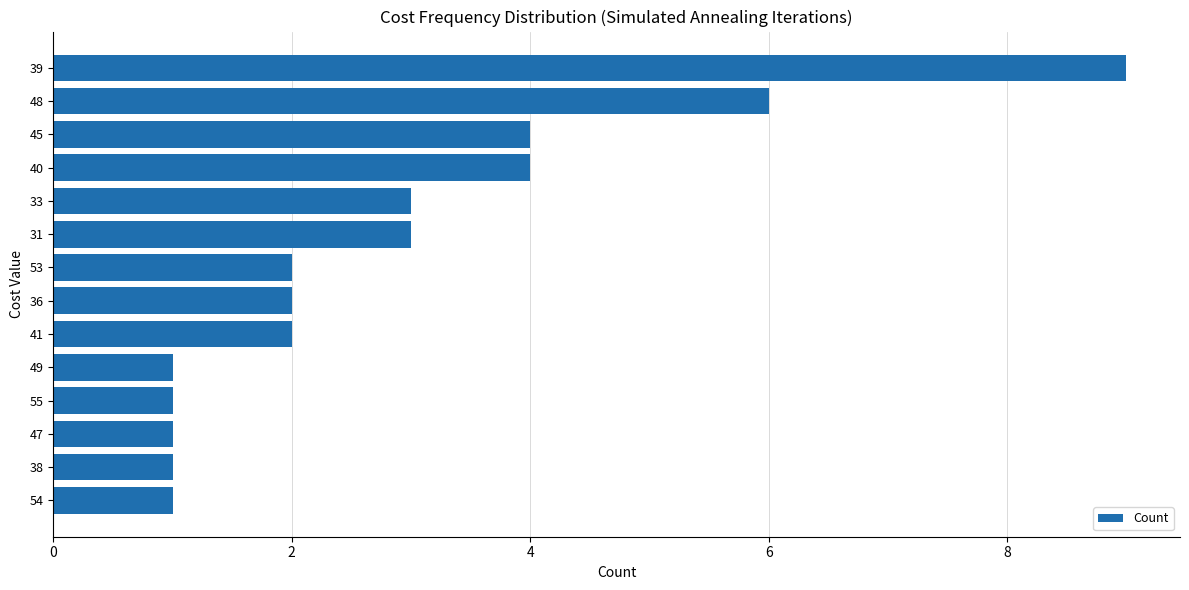

Reading bottom to top, what are all the values shown in this chart?

54=1	38=1	47=1	55=1	49=1	41=2	36=2	53=2	31=3	33=3	40=4	45=4	48=6	39=9